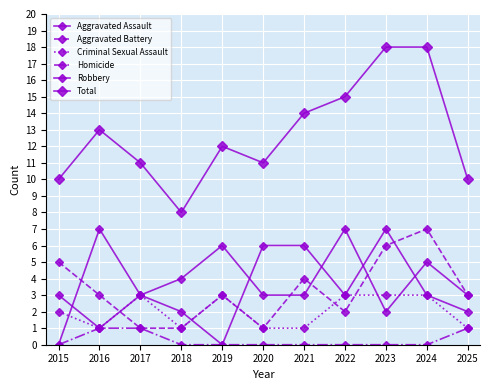

True or false: Homicide and Robbery cross at least once.

False